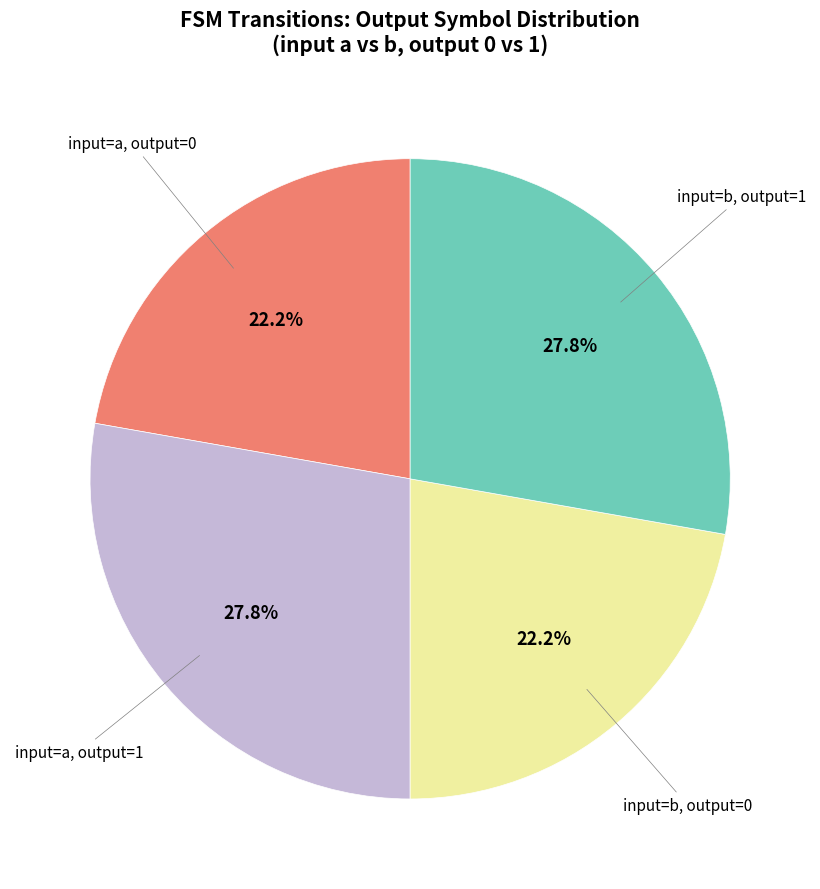

Is there any slice that represents more than half of the pie?

No